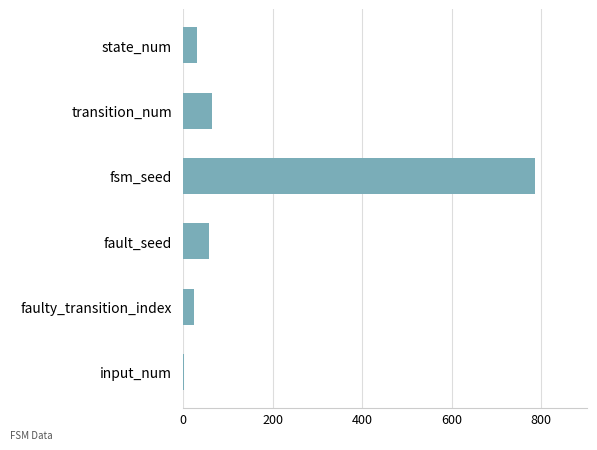

True or false: the data shows 64 at transition_num.

True